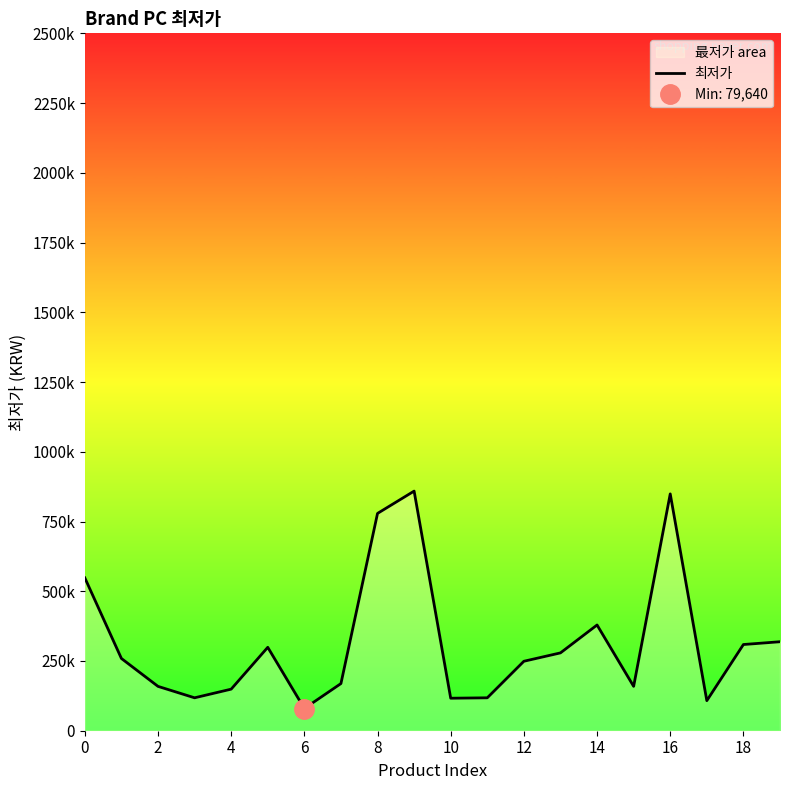

How many points are higher than both their immediate neighbors (excluding endpoints)?

4